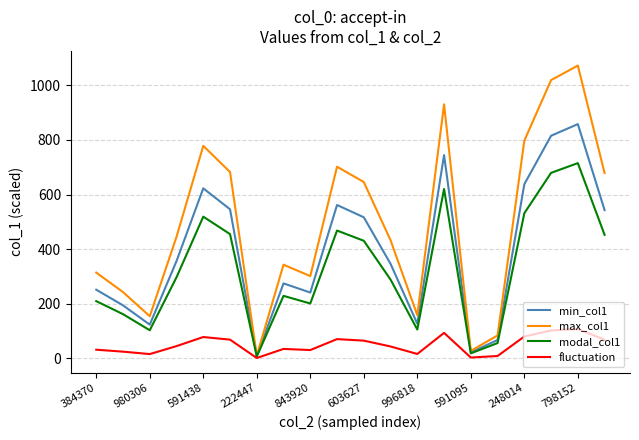

List the series in order of their peak value, highest first.

max_col1, min_col1, modal_col1, fluctuation